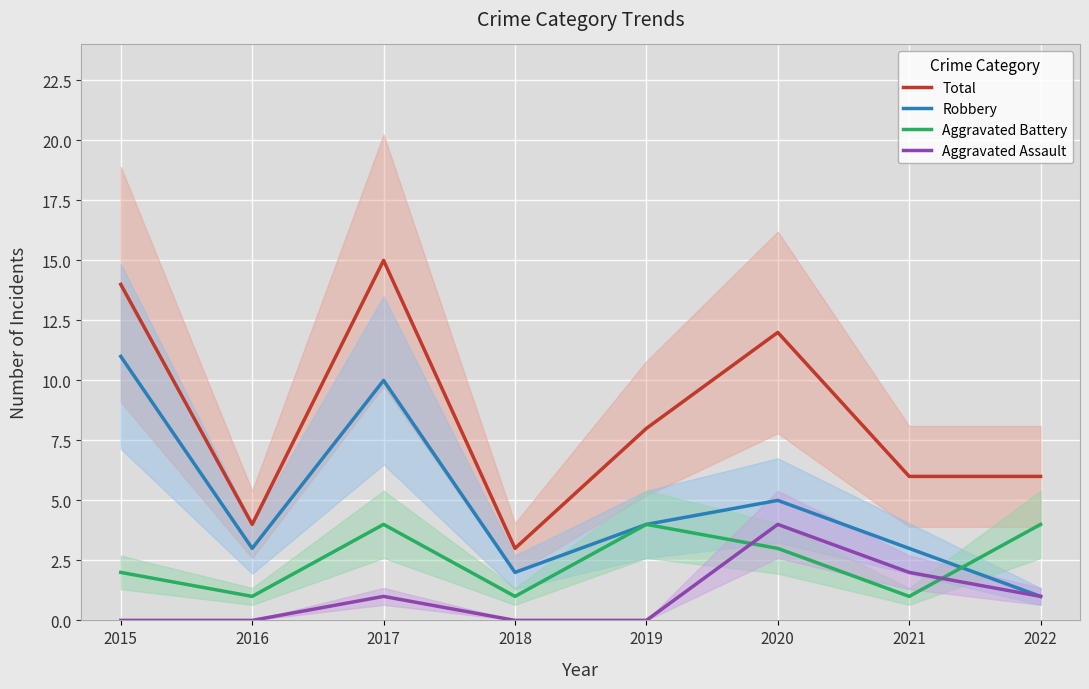

The value of Robbery at 2020 is 7. True or false?

False